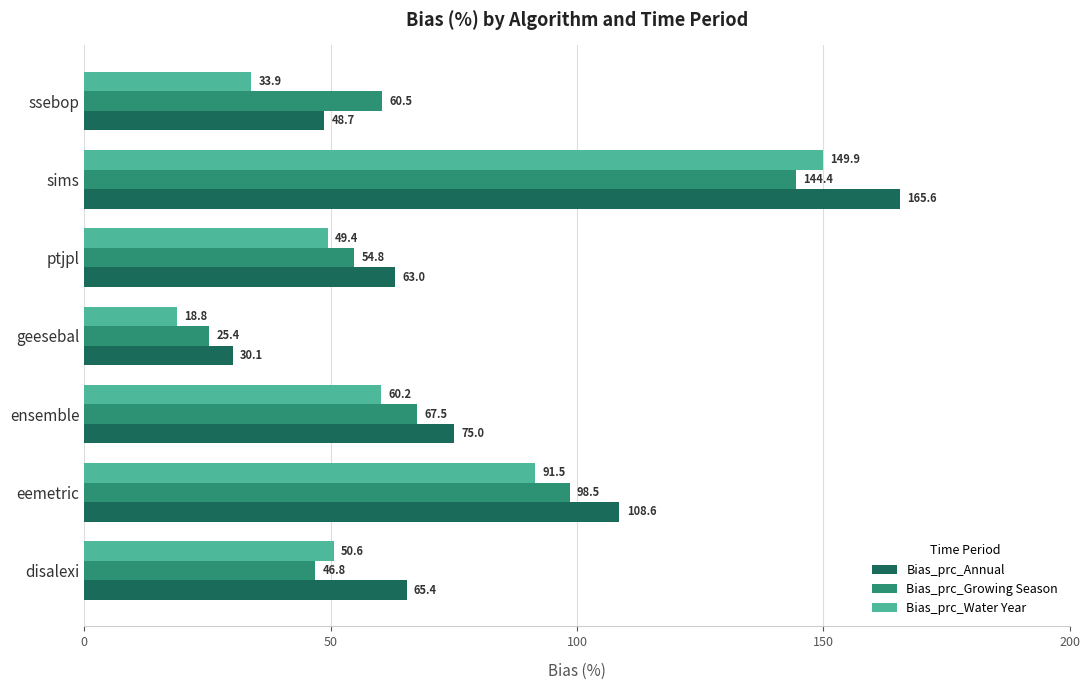

Rank the series by their average value, from lowest to highest.

Bias_prc_Water Year, Bias_prc_Growing Season, Bias_prc_Annual